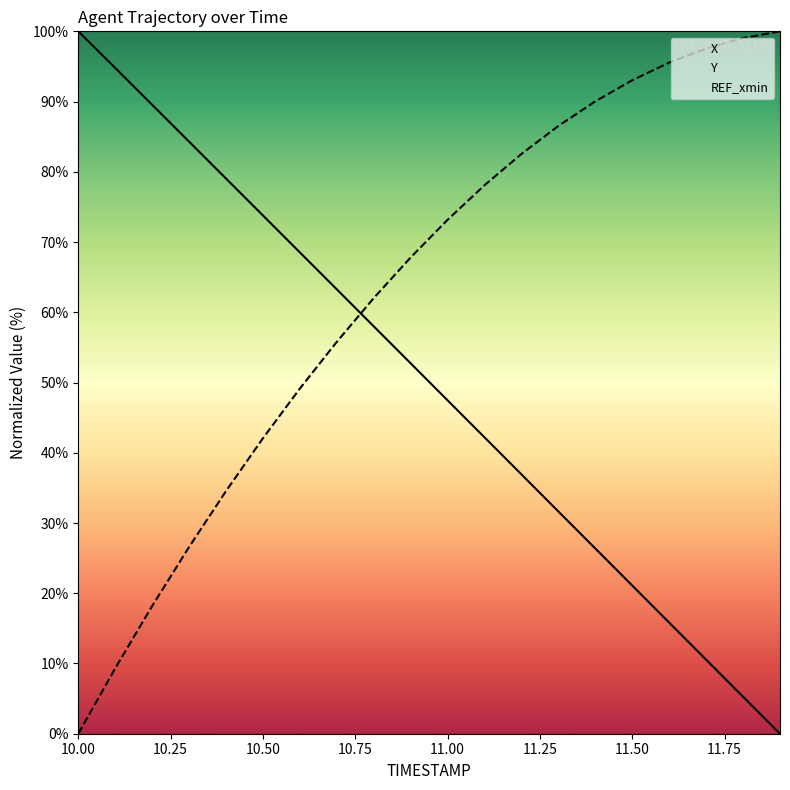

Is it true that REF_xmin equals 0.0 at 10.00?

True